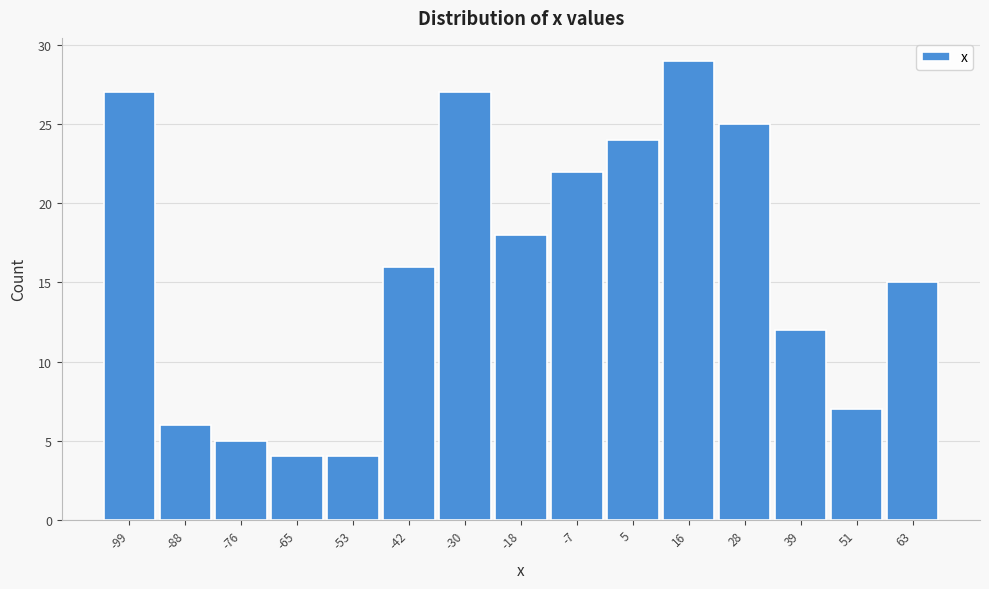

Reading left to right, transcribe all the data shown in this chart.

27	6	5	4	4	16	27	18	22	24	29	25	12	7	15